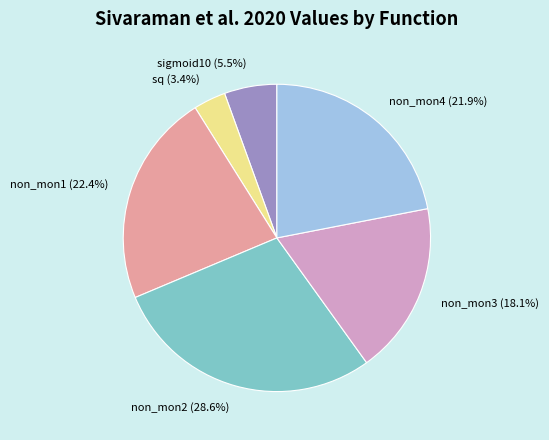

Which category has the biggest portion of the pie?

non_mon2 (28.6%)